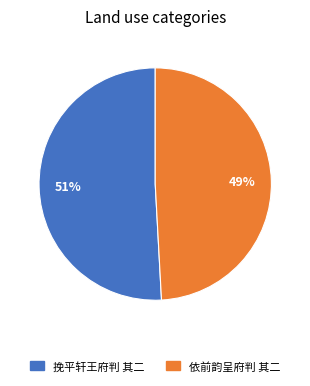

How many slices are in this pie chart?

2